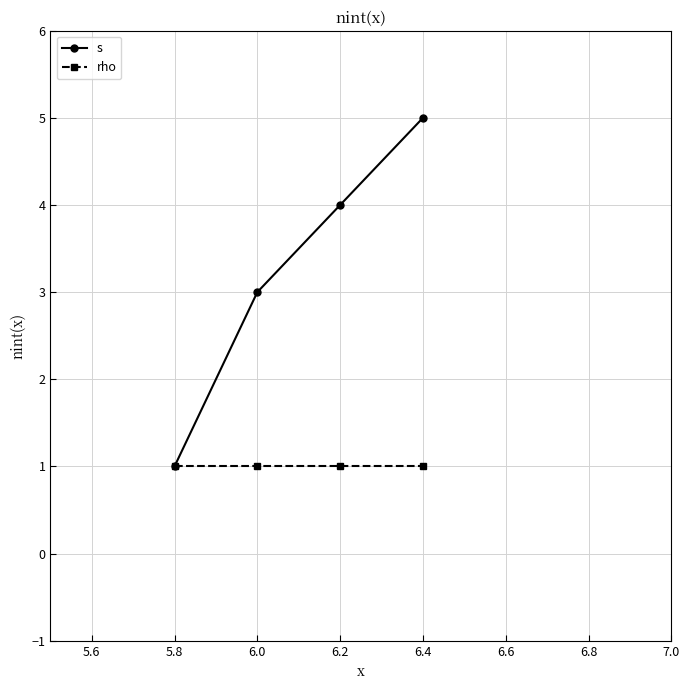

At how many categories does at least one series exceed 1?

3